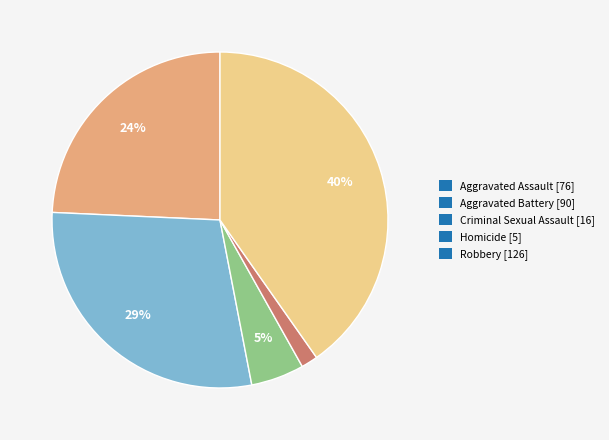

Approximately how many times larger is the value at Robbery [126] compared to Aggravated Battery [90]?

1.4